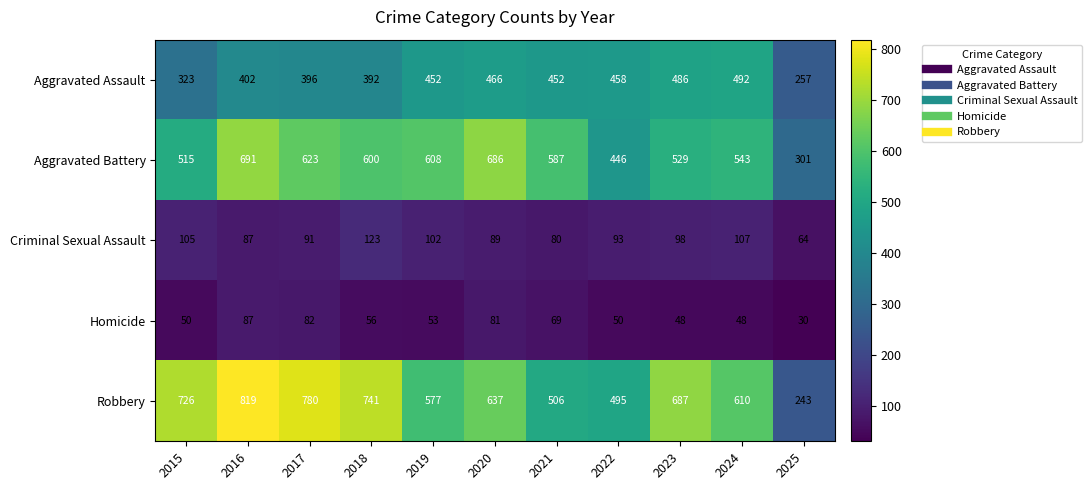

Between 2024 and 2025, which series saw the biggest shift?

Robbery